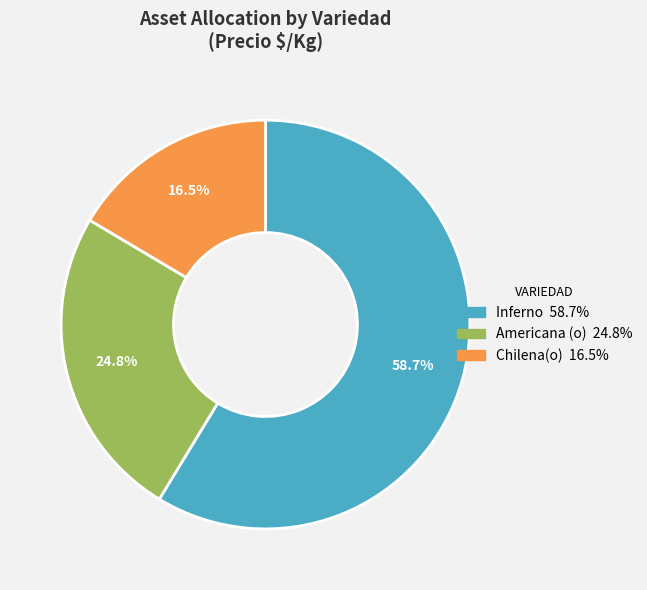

Does Inferno represent more than half of the total?

Yes